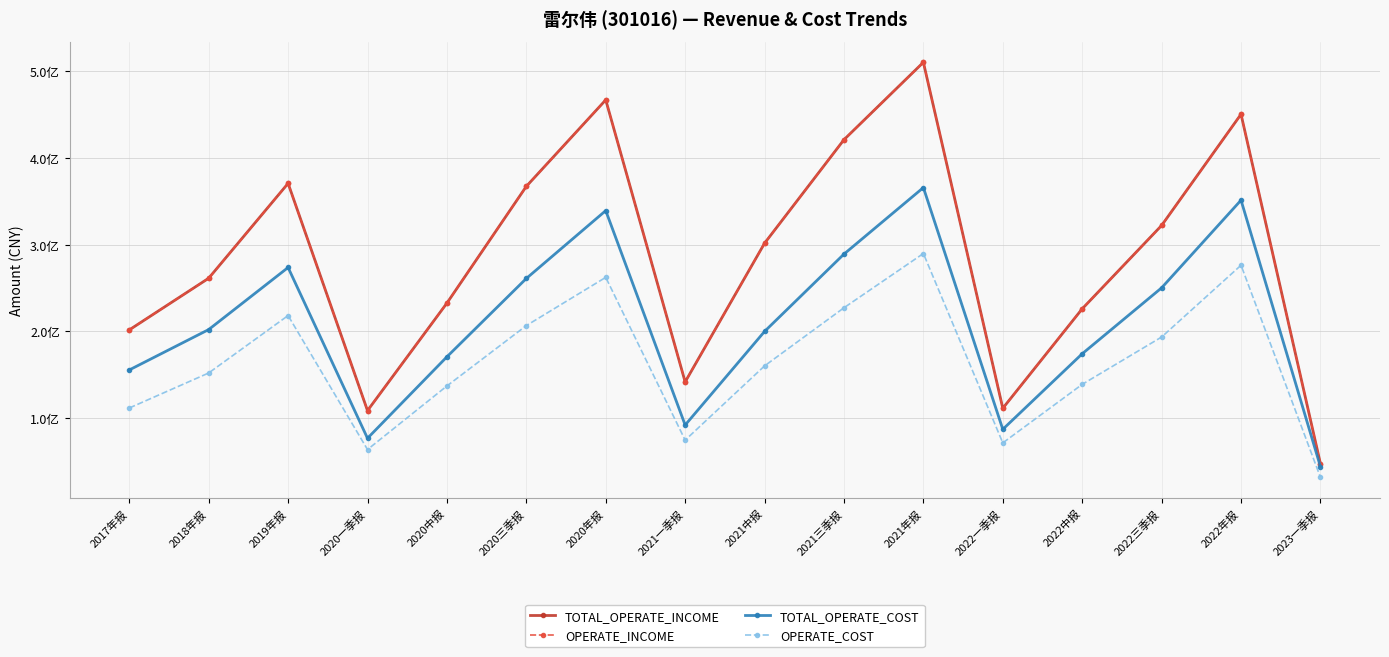

How many categories are shown in the chart?

16